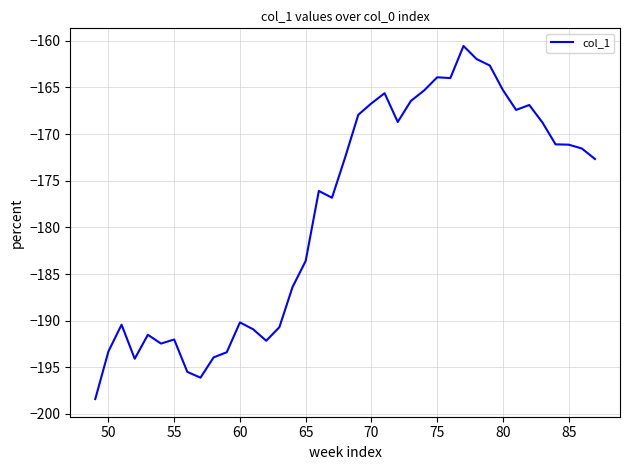

What is the maximum value shown in the chart?

-160.5